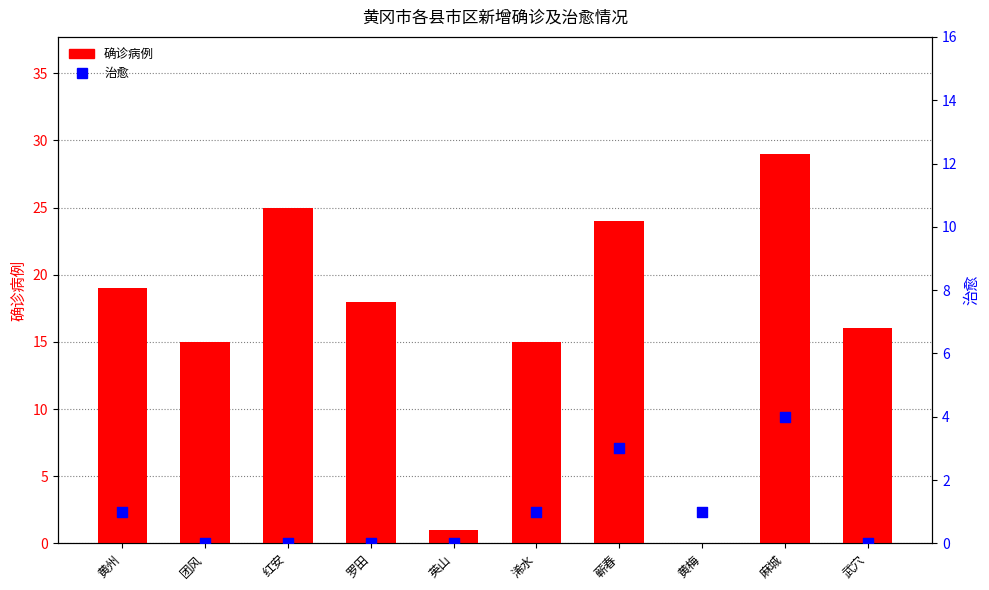

What is the total value across all series at 黄梅?

1